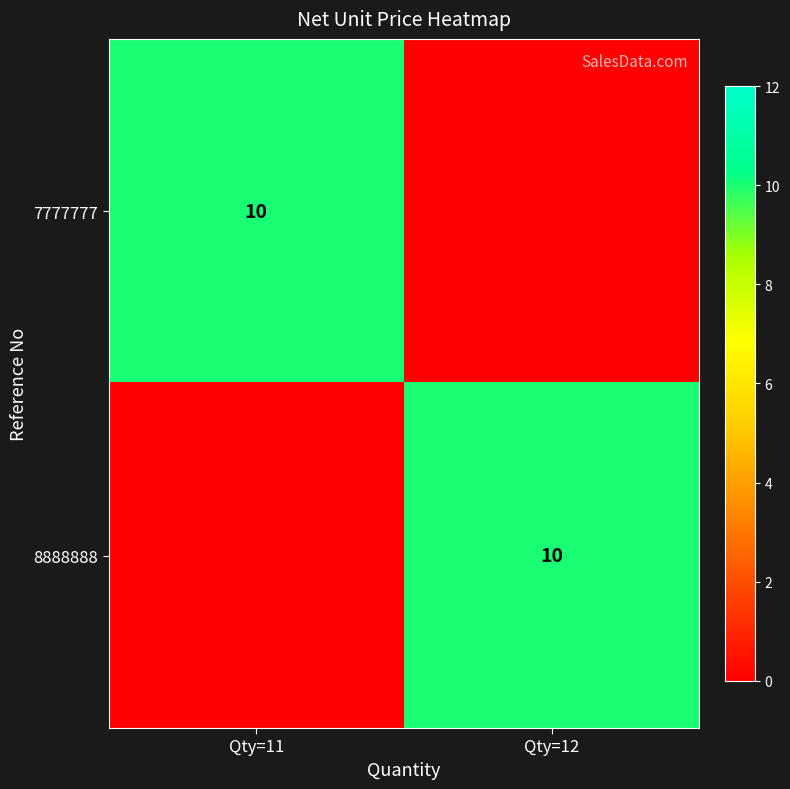

Is it true that 8888888 equals 10 at Qty=12?

True